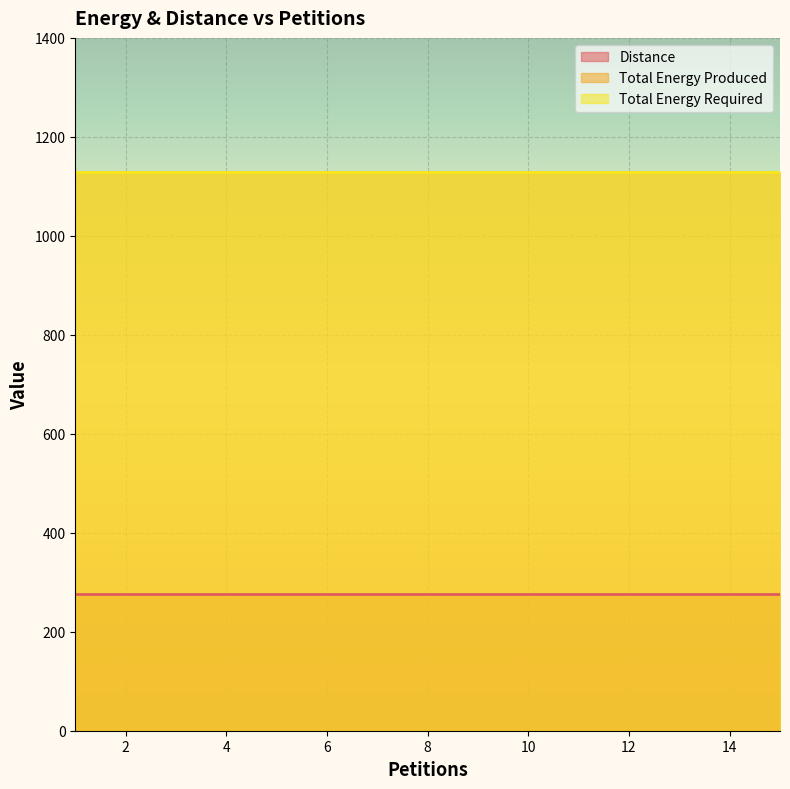

What is the sum of all Total Energy Produced values?

16950